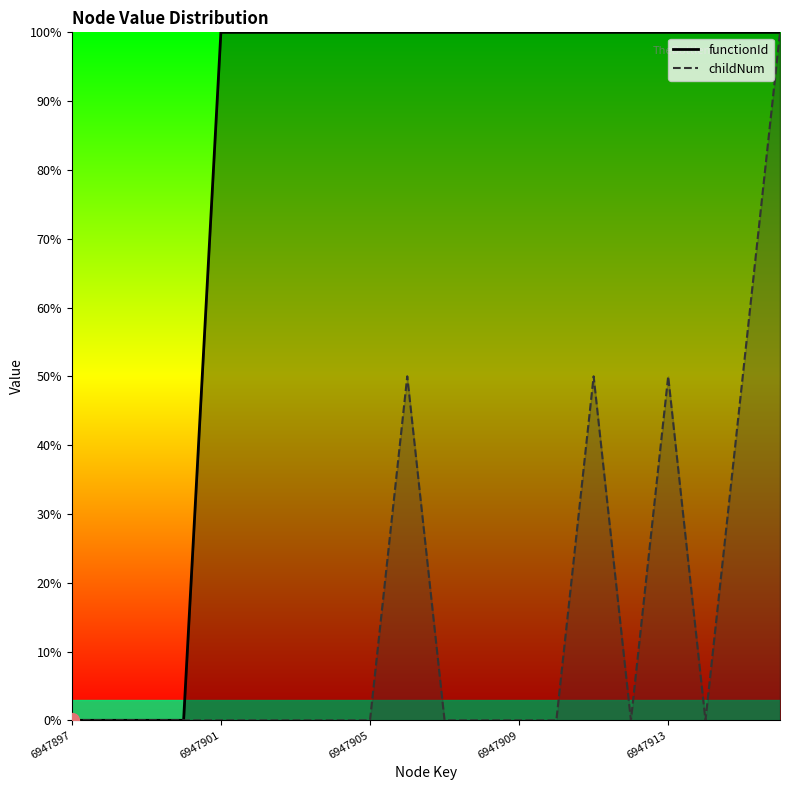

What is the difference between the maximum and minimum values in the functionId_line series?

100